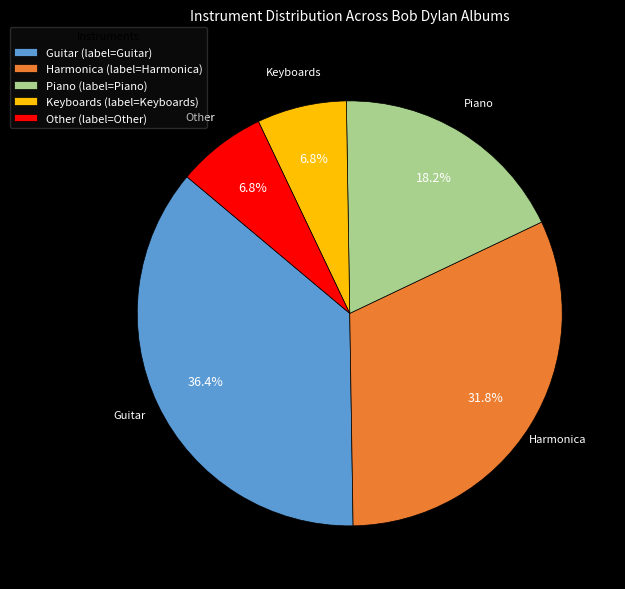

Is the sum of Guitar and Other greater than half?

No